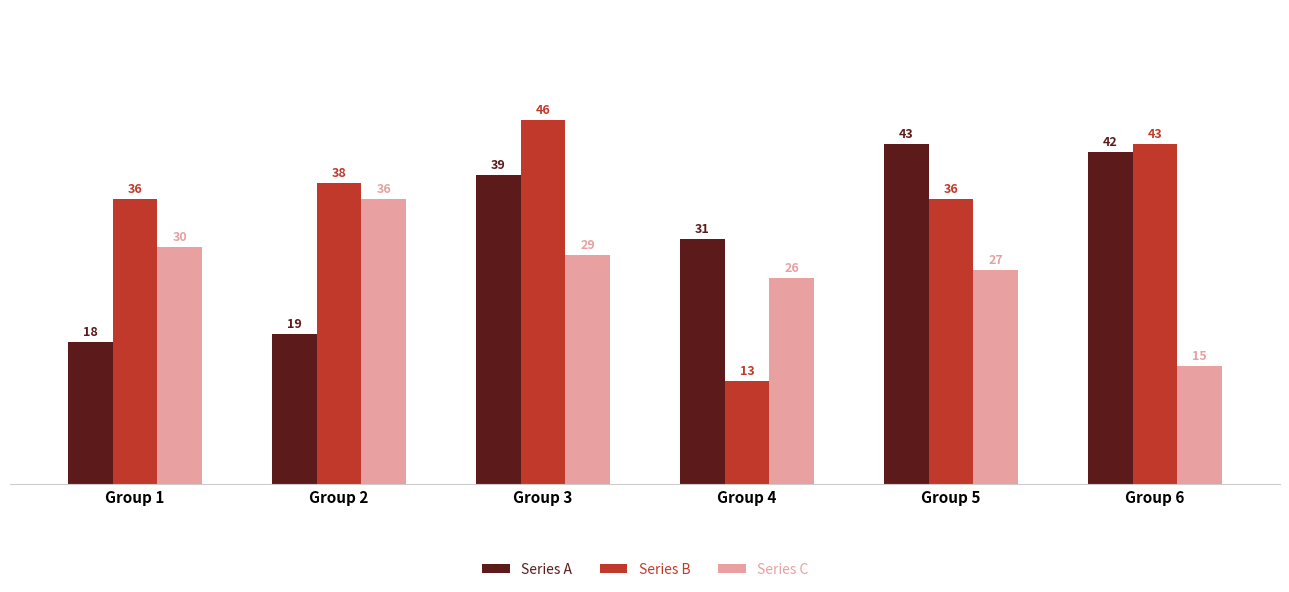

How many values in the Series C series are below 29?

3